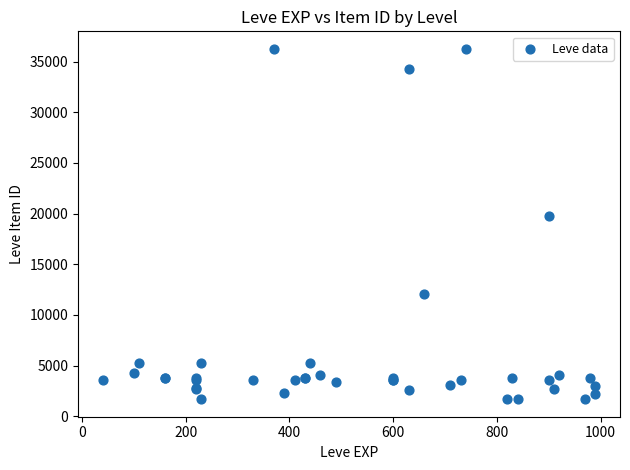

What Y value in the scatter plot is closest to 18967?

19744